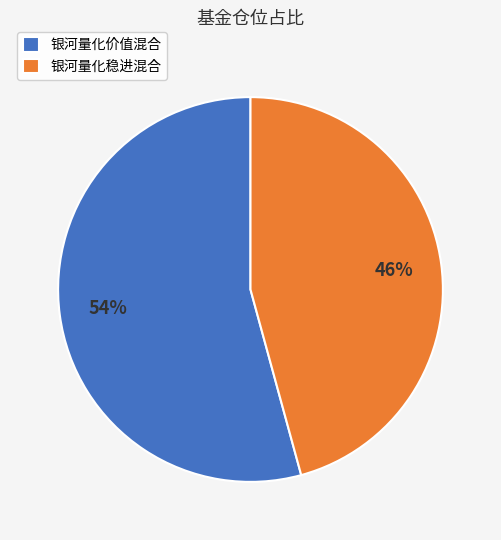

To the nearest percent, what portion does 银河量化稳进混合 represent?

46%